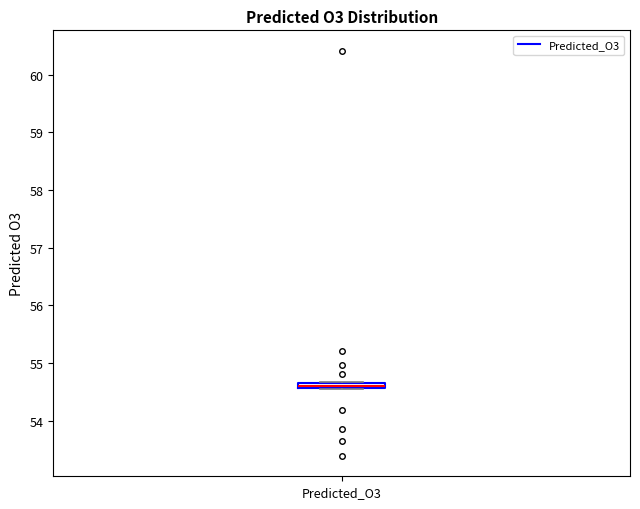

Where is the upper edge of the box for Predicted_O3 on the y-axis? The values are not printed on the chart, so give them approximately, as read against the axis.

54.7